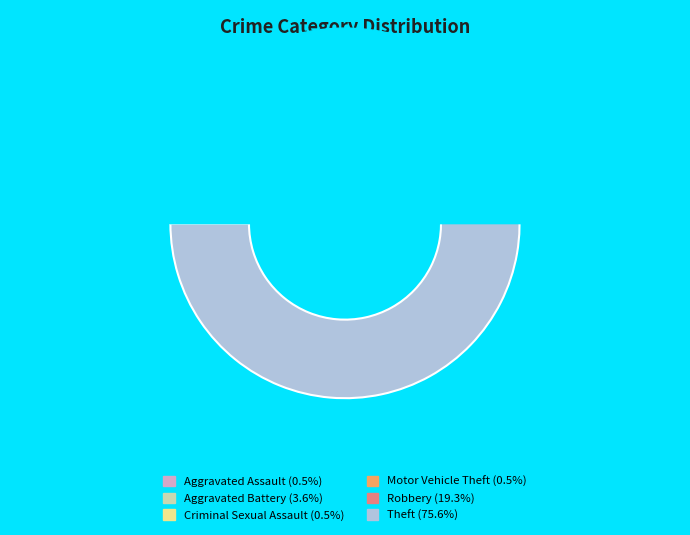

To the nearest percent, what is the combined percentage of Aggravated Battery and Aggravated Assault?

4%